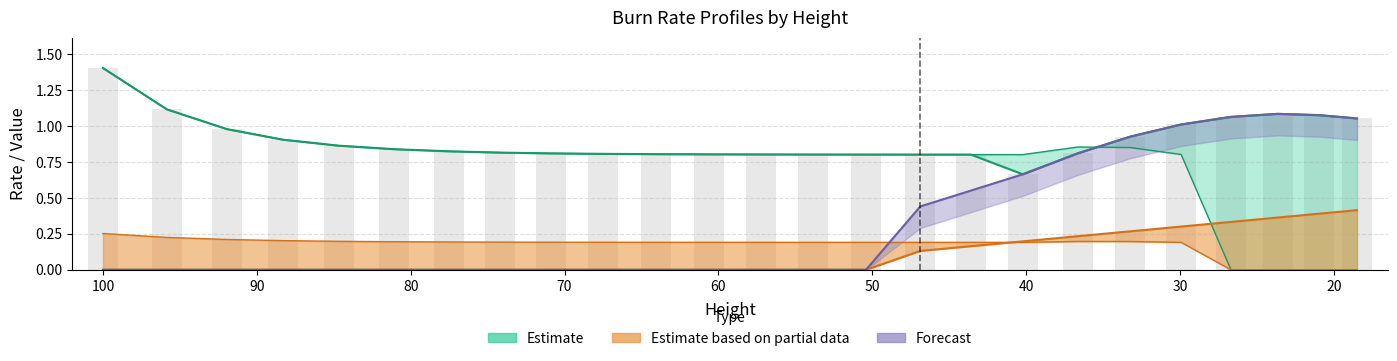

At how many categories does at least one series exceed 1?

7